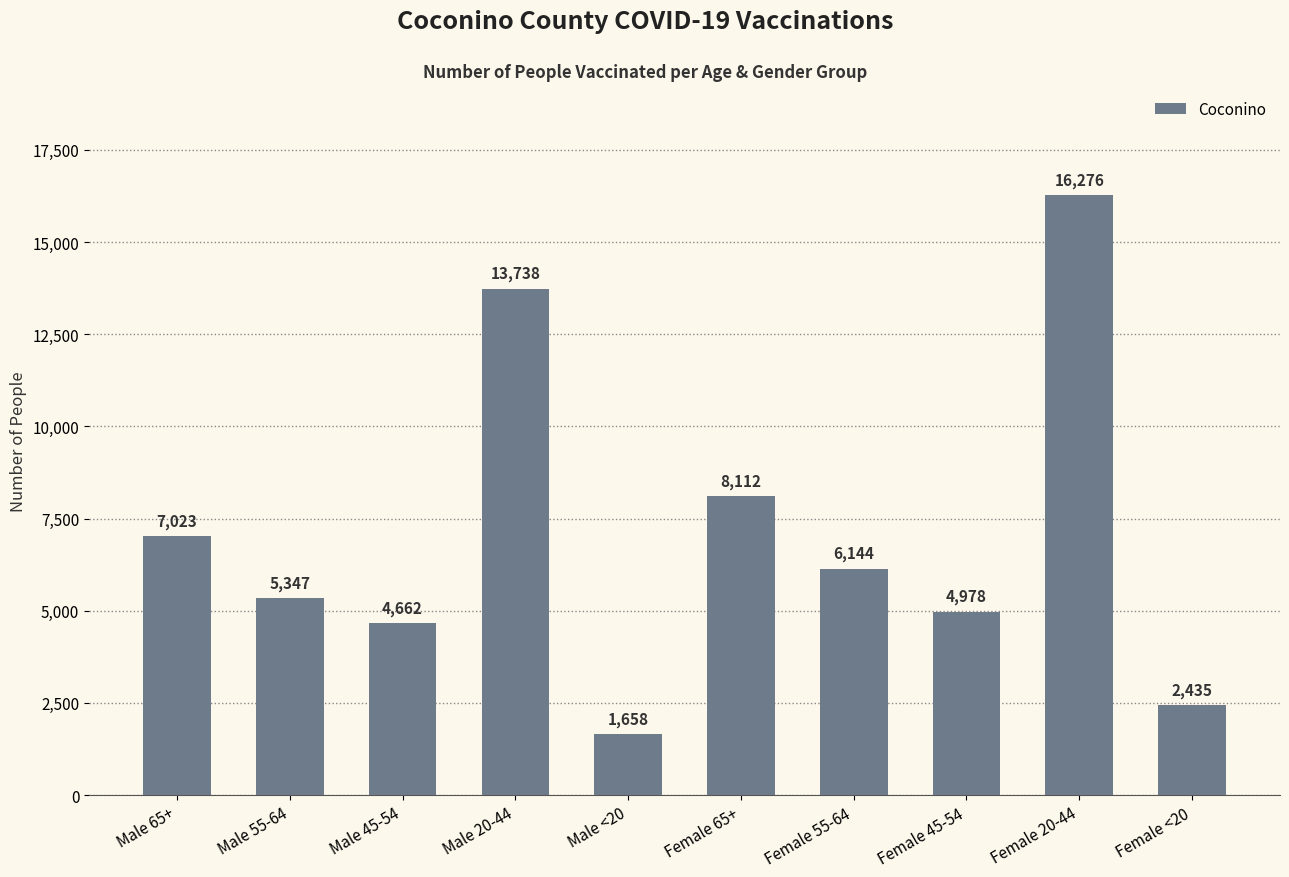

How many categories are shown in the chart?

10